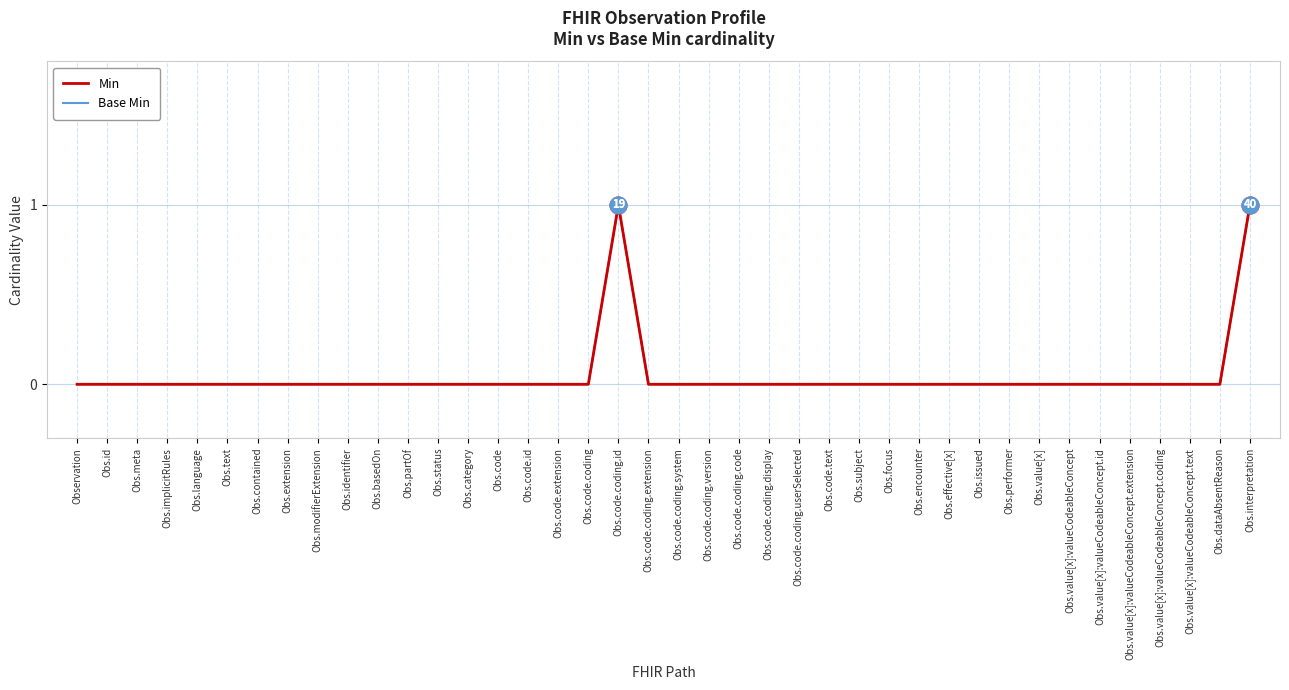

Which has a higher value, Obs.code.coding.version or Obs.value[x]:valueCodeableConcept.coding?

Obs.code.coding.version